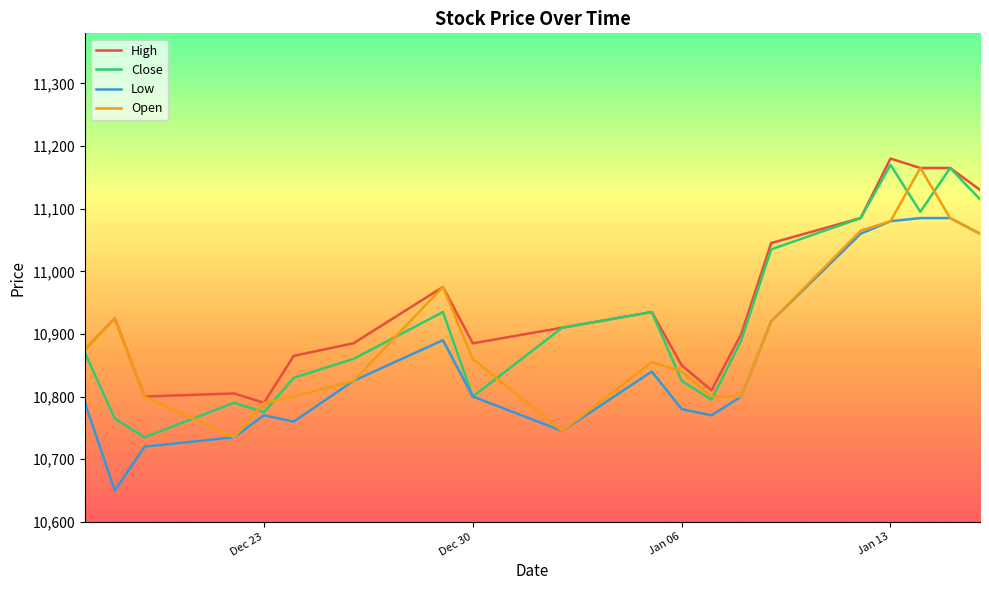

What is the maximum value shown in the chart?

11180